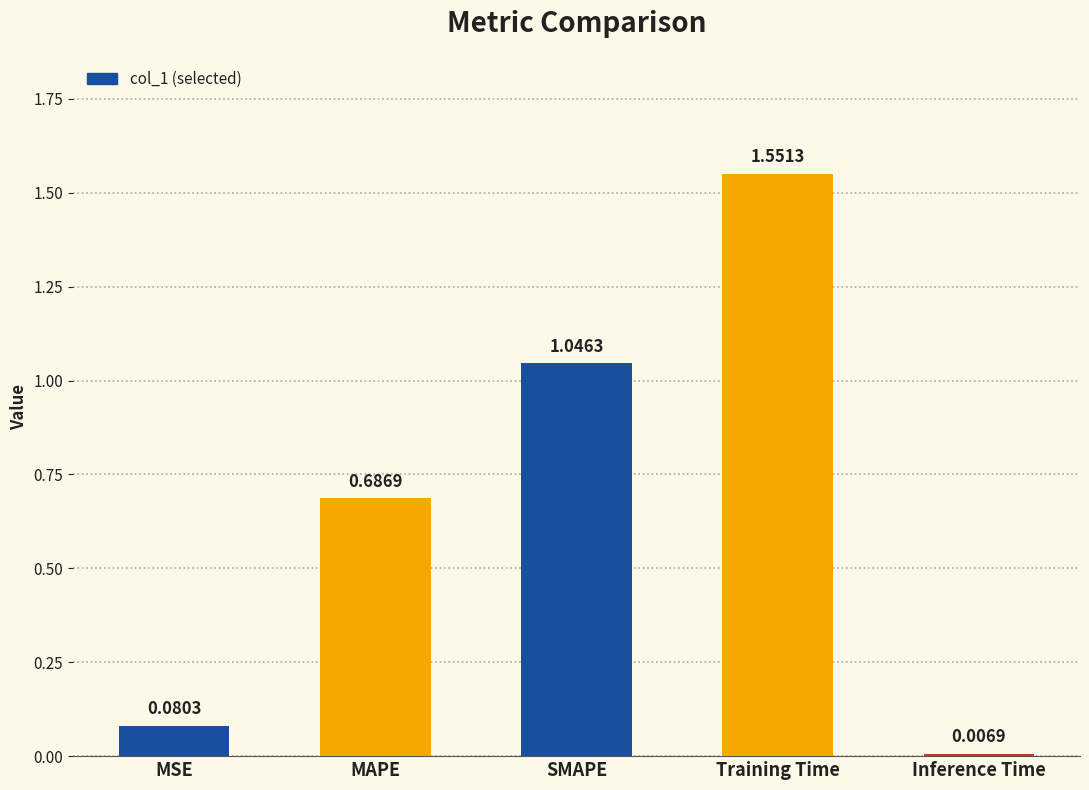

What is the label of the 4th bar from the right?

MAPE